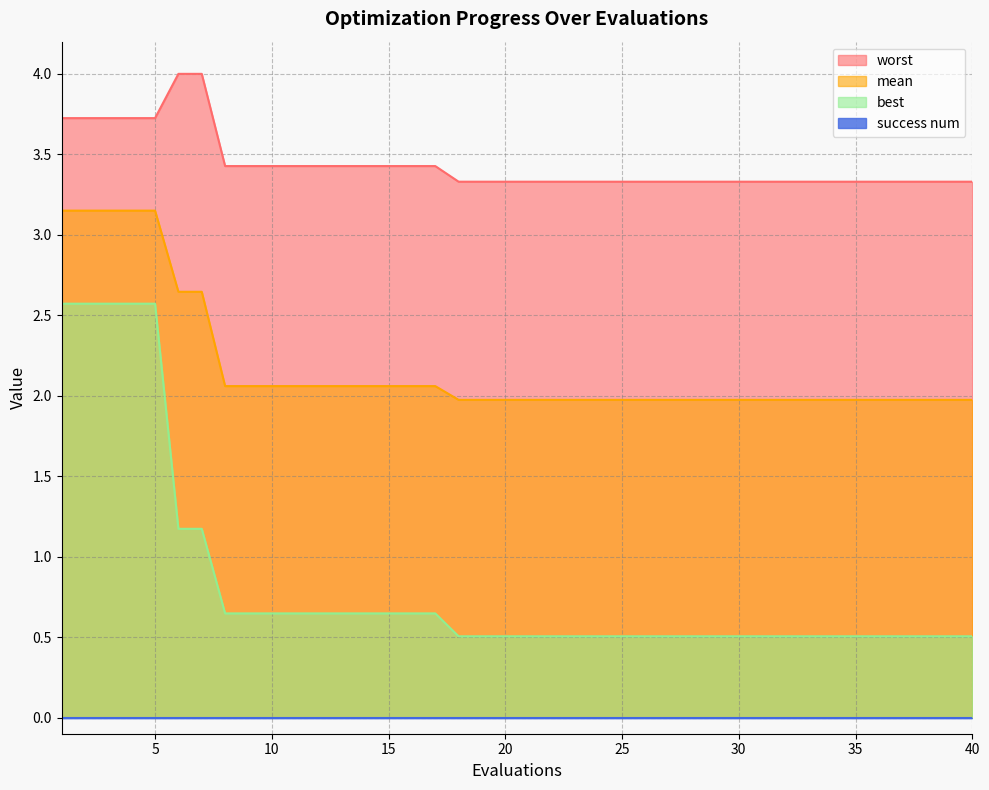

Between 25 and 8, which is larger?

8